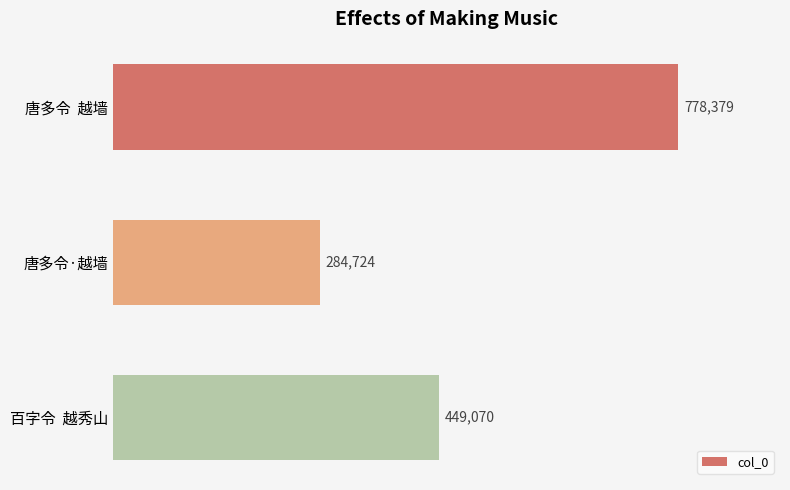

Are the bars horizontal?

Yes